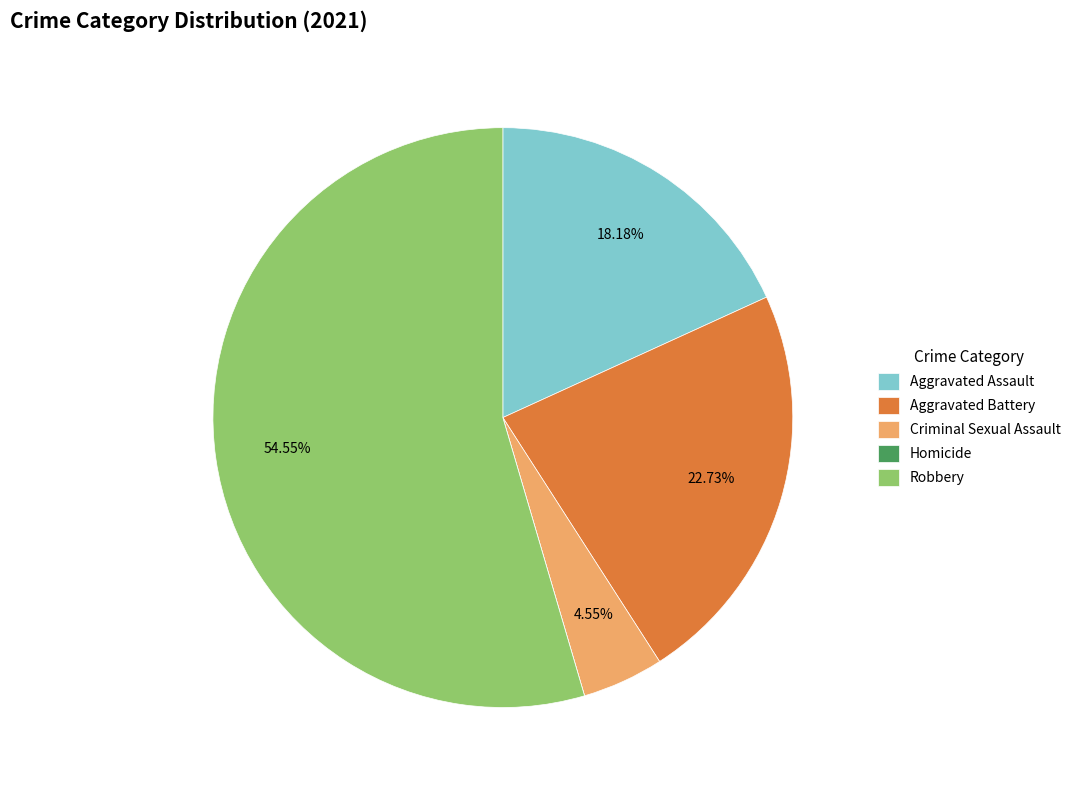

Does any single category account for the majority?

Yes